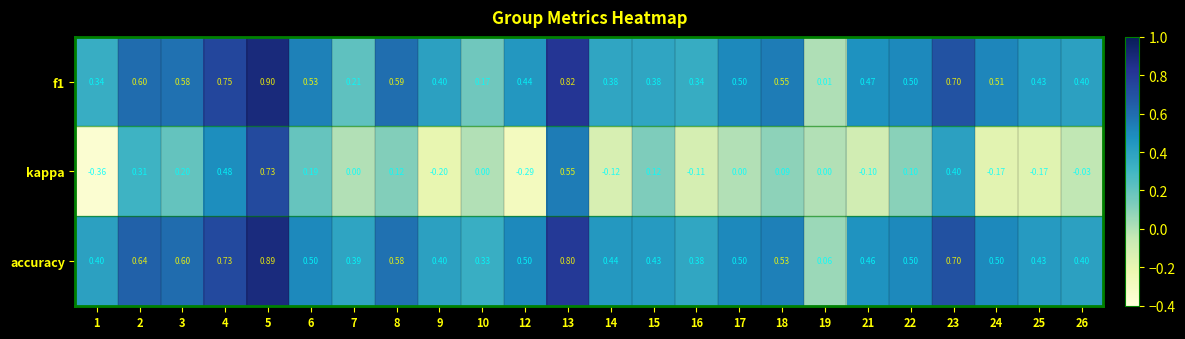

Count the number of categories in the chart.

24